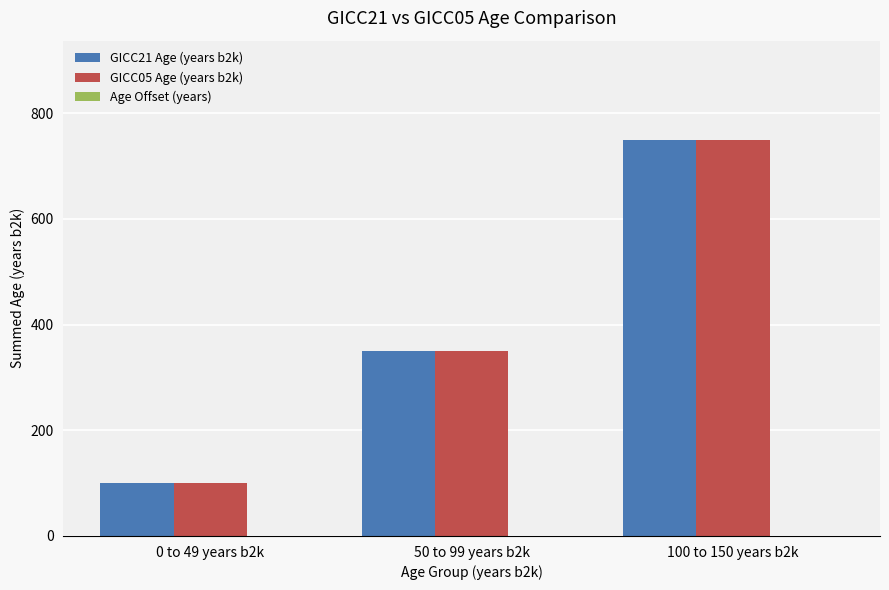

The value of GICC21 Age (years b2k) at 0 to 49 years b2k is 157. True or false?

False